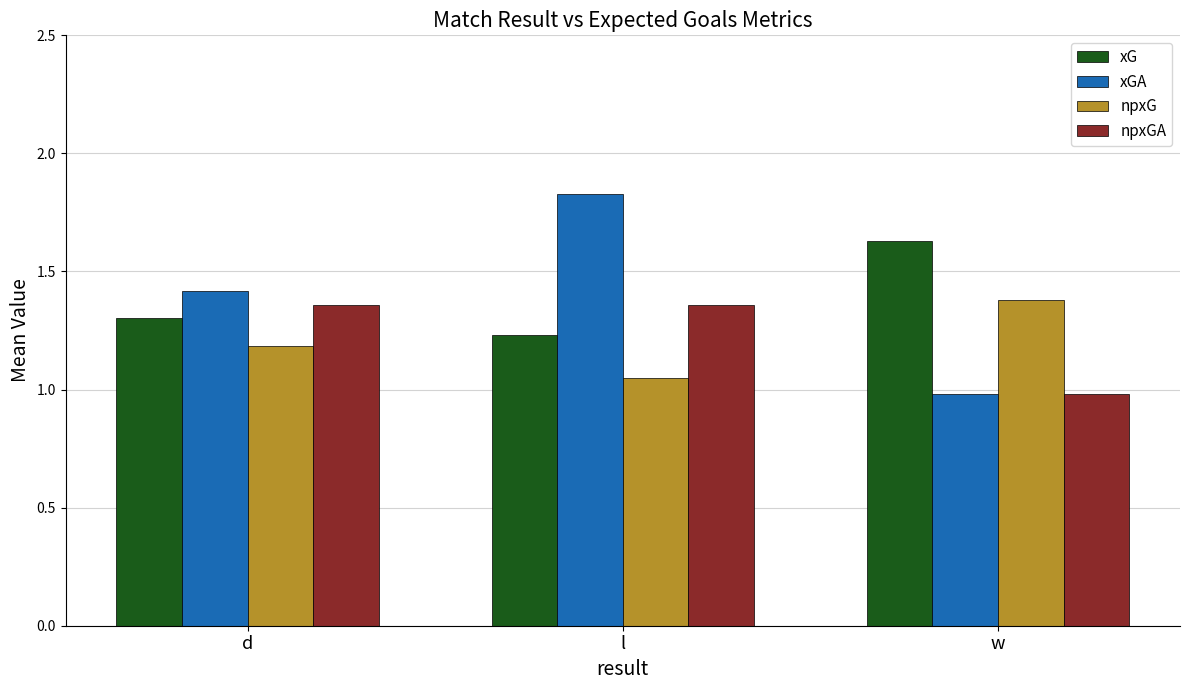

List the labels in order of xGA value, largest first.

l, d, w